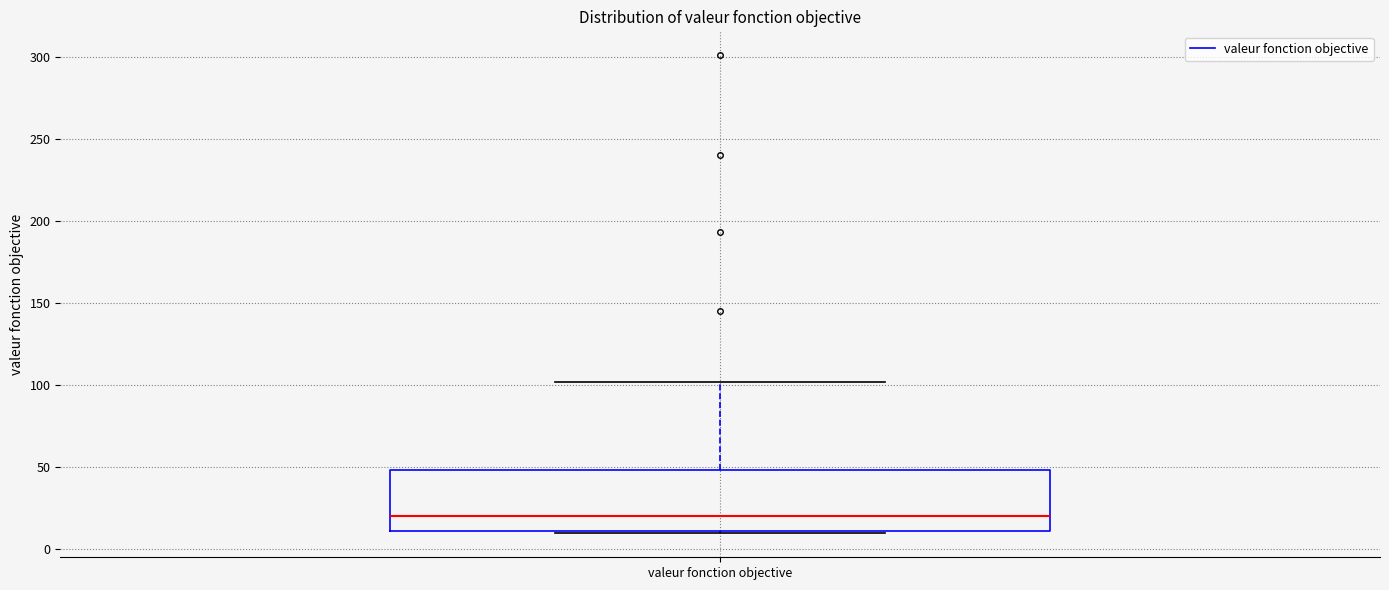

Where does the median line of the box for valeur fonction objective sit on the y-axis? The values are not printed on the chart, so give them approximately, as read against the axis.

20